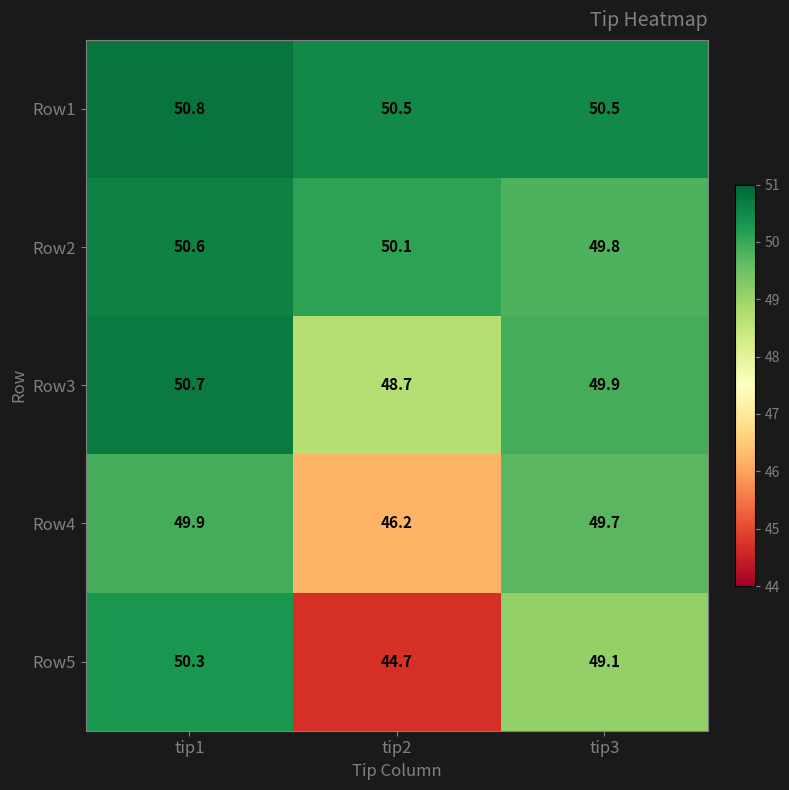

What is the approximate value of Row2 at tip2?

50.1